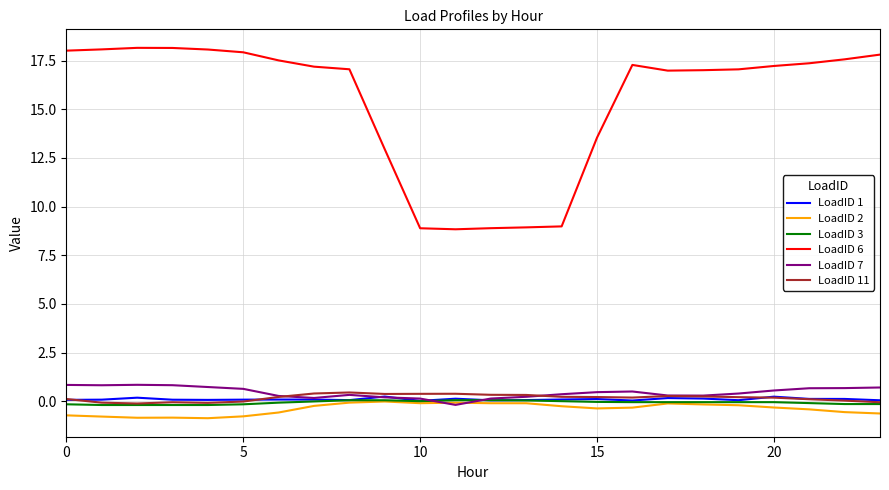

What is the greatest value displayed?

18.2